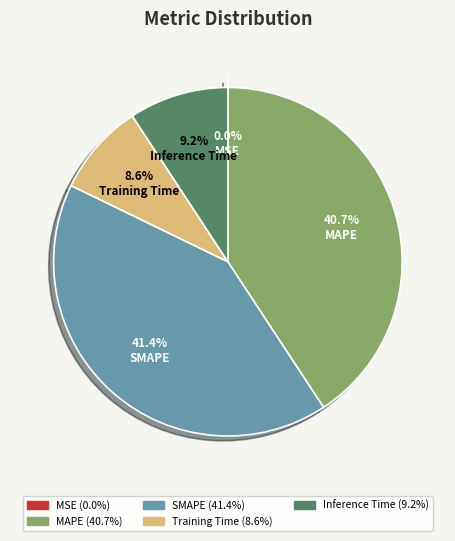

The SMAPE slice represents 55% of the pie. True or false?

False